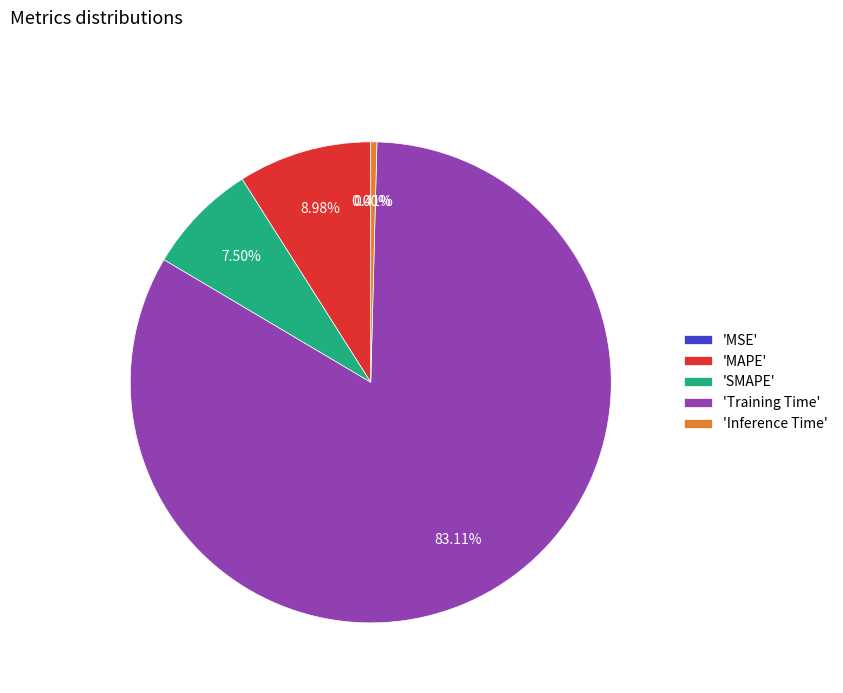

Which slice is the largest?

'Training Time'